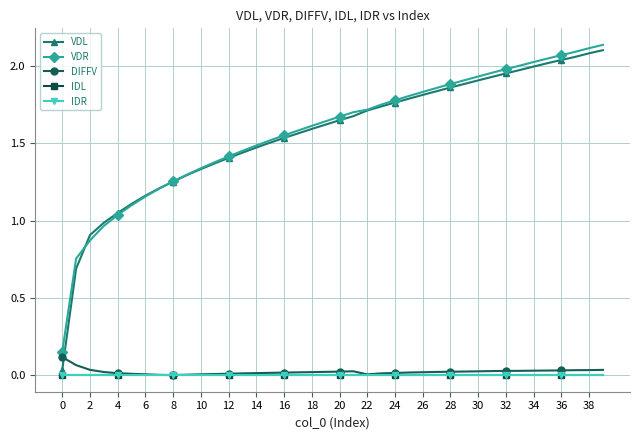

Does the chart have visible grid lines?

Yes